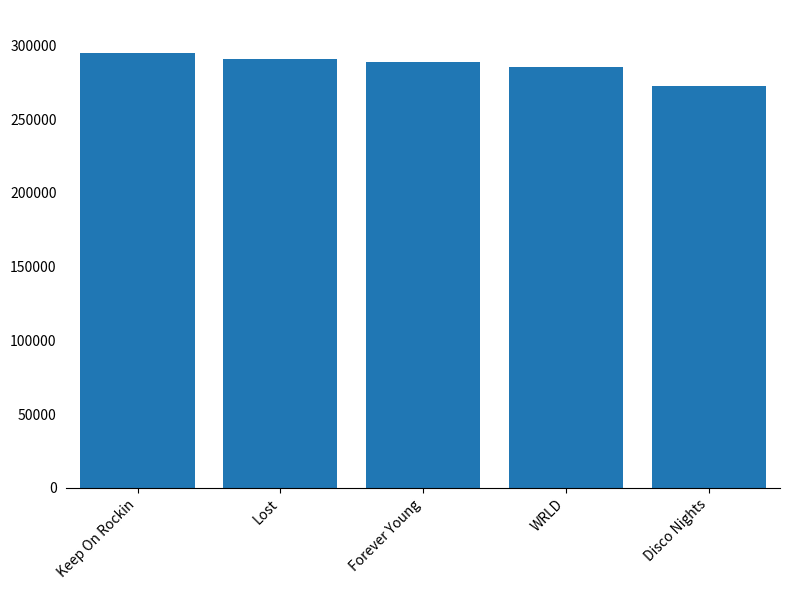

What is the label of the 3rd bar from the left?

Forever Young